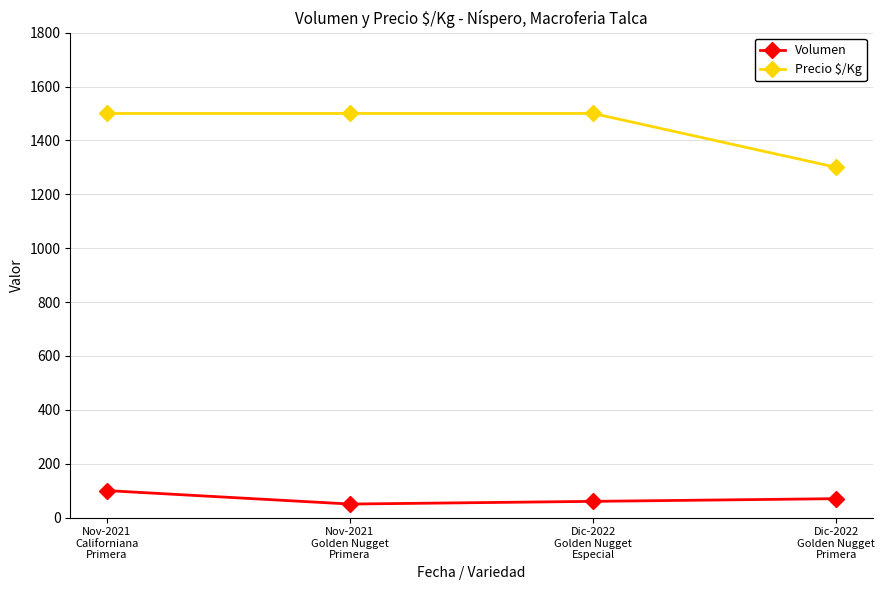

The Precio $/Kg series shows 1500 at Nov-2021
Californiana
Primera. True or false?

True